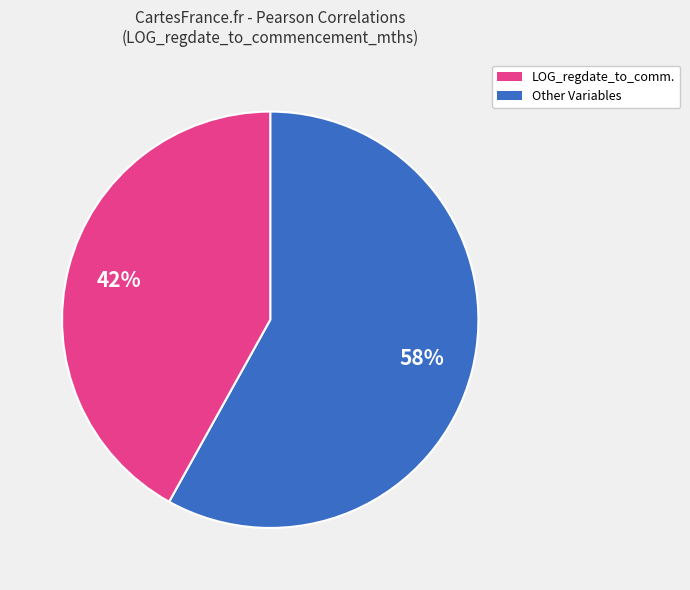

Does any single category account for the majority?

Yes